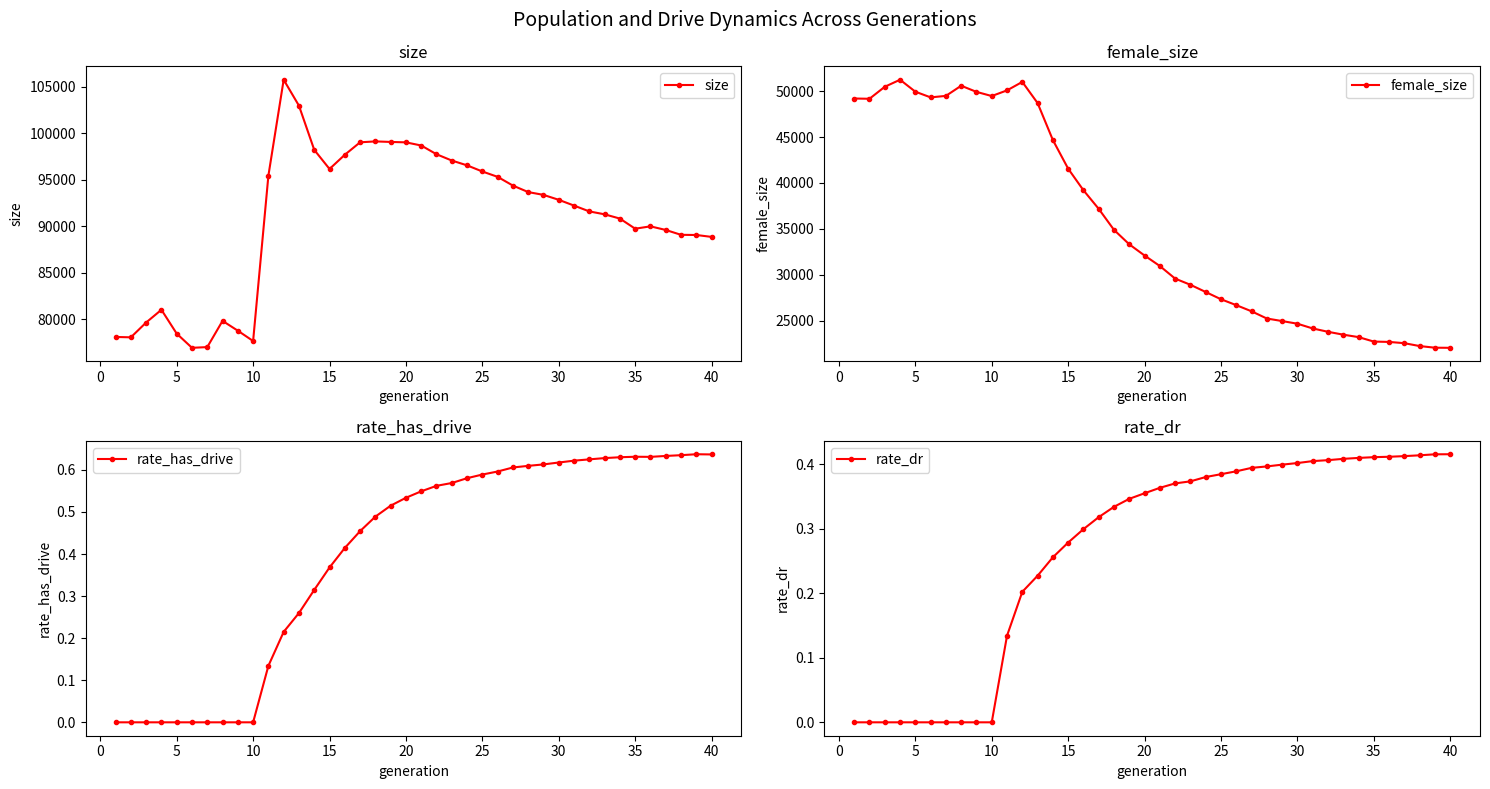

True or false: size has more than 0 interior local peaks.

True